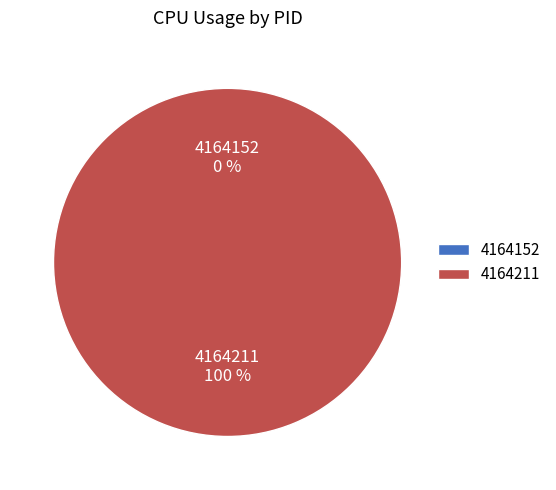

To the nearest percent, what is the difference between the 4164211 and 4164152 slice percentages?

100%